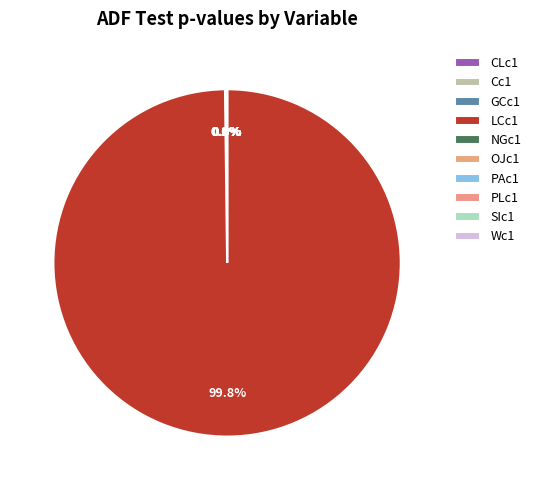

Is PAc1 the majority of the pie?

No